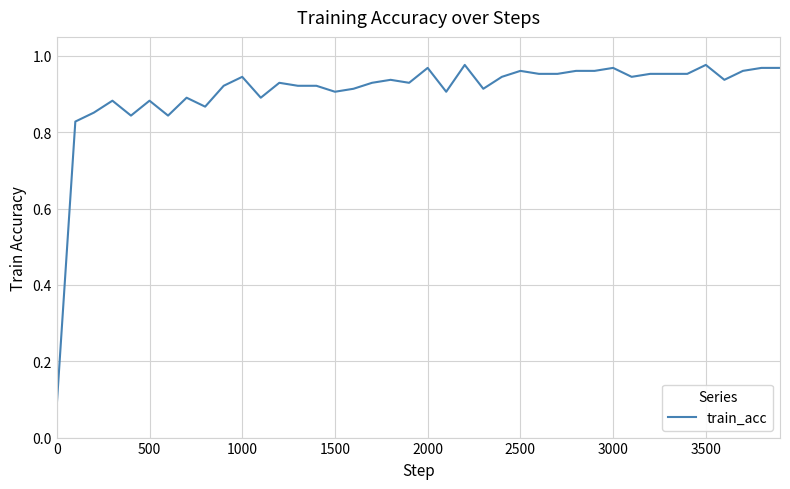

How many lines are shown in the chart?

1